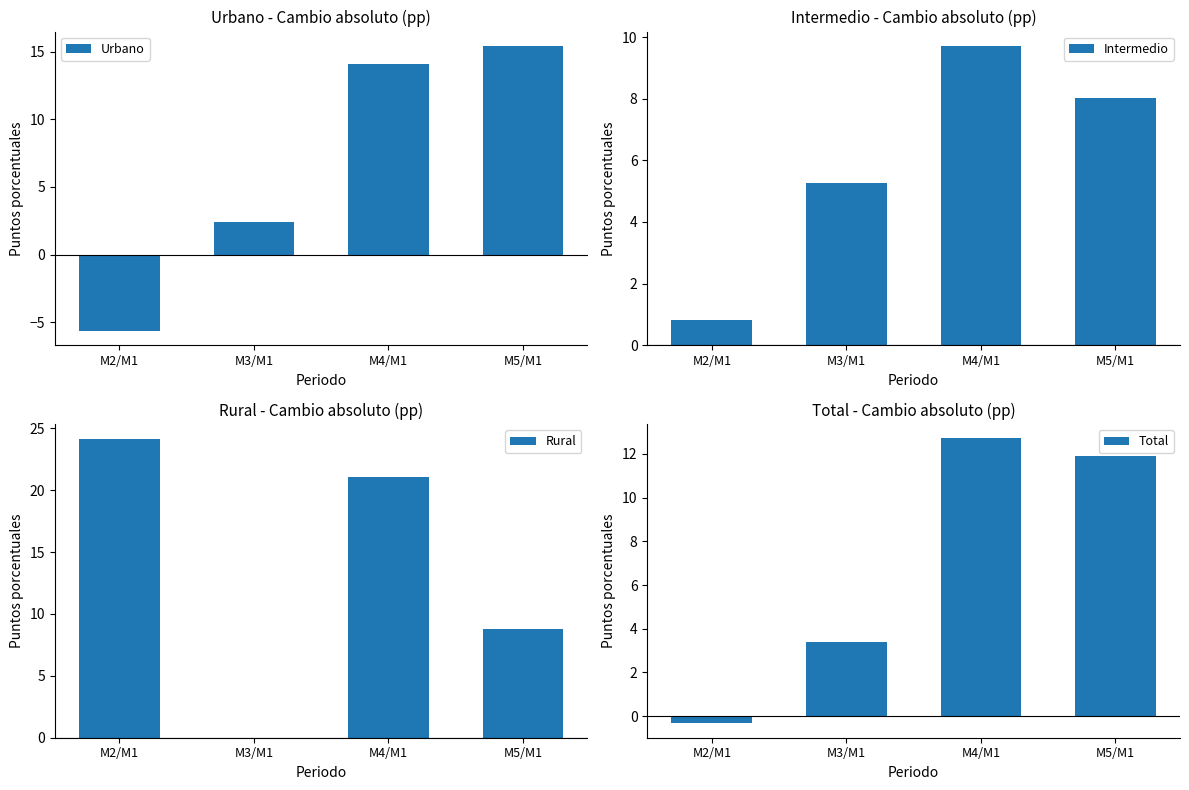

How many data points in Urbano are less than 14?

2